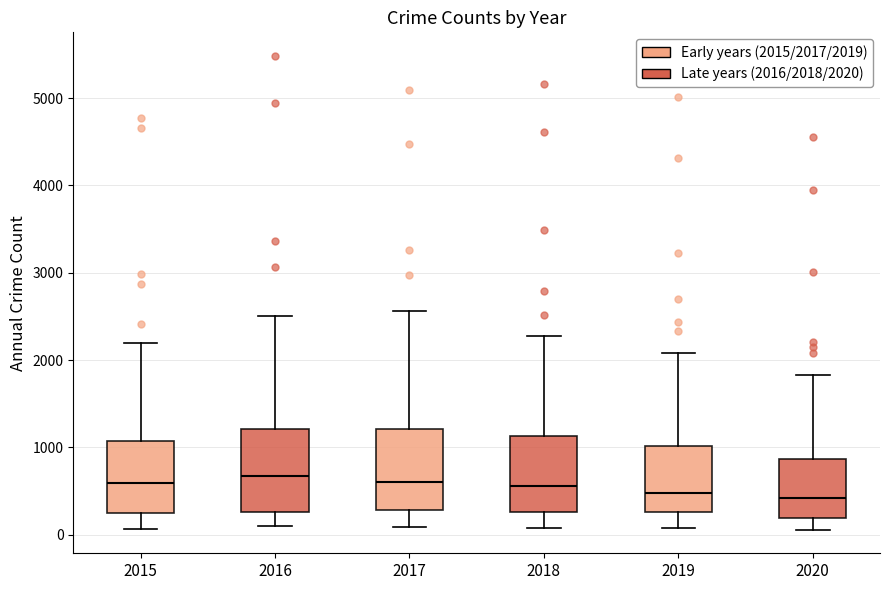

Reading left to right, read every box against the y-axis: the position of its median line, the range the box covers, and the ends of its whiskers. The values are not printed on the chart, so give them approximately, as read against the axis.

2015: median 600, box 300 to 1100, whiskers 100 to 2200
2016: median 700, box 300 to 1200, whiskers 100 to 2500
2017: median 600, box 300 to 1200, whiskers 100 to 2600
2018: median 600, box 300 to 1100, whiskers 100 to 2300
2019: median 500, box 300 to 1000, whiskers 100 to 2100
2020: median 400, box 200 to 900, whiskers 100 to 1800